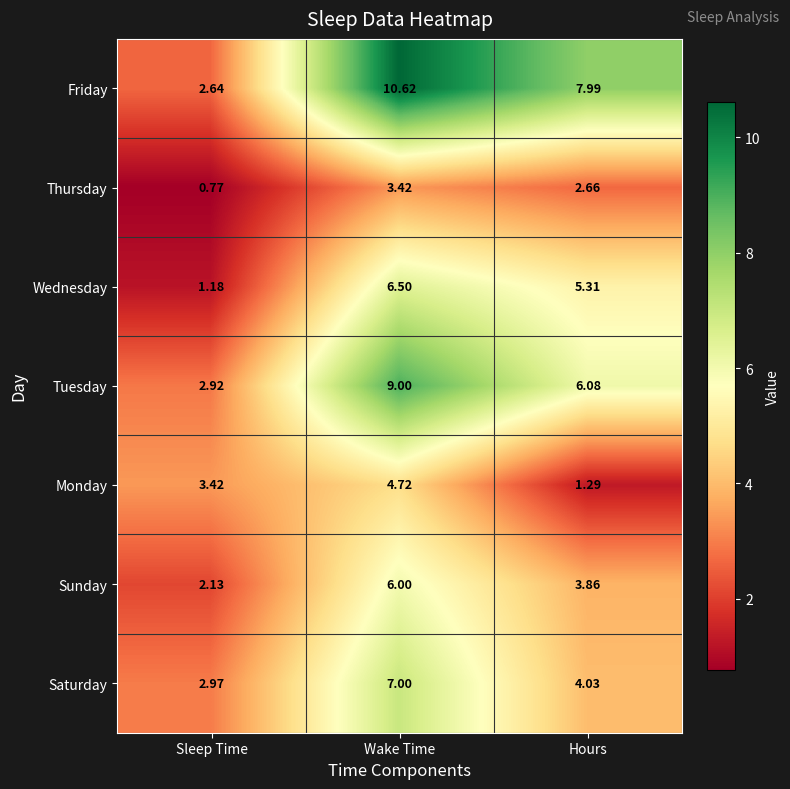

Which series changed the most between Sleep Time and Hours?

Friday